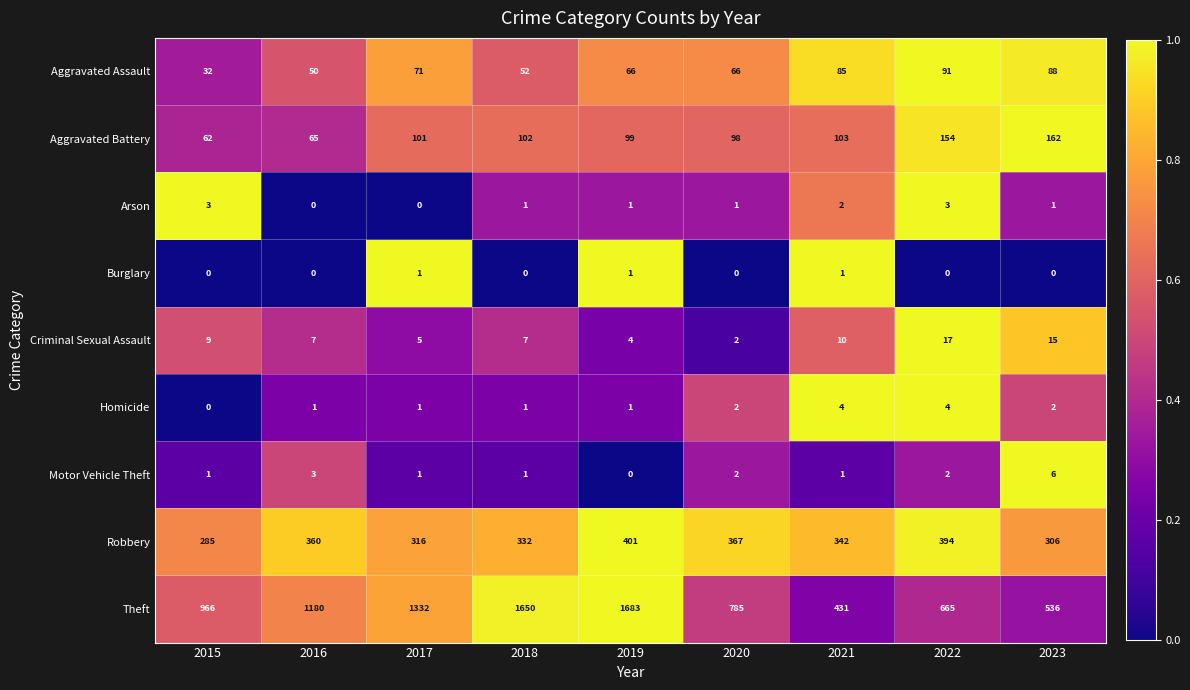

Which series changed the most between 2015 and 2019?

Theft